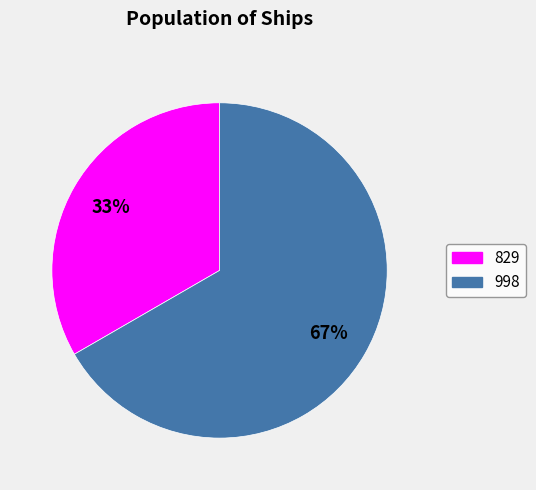

Which category has the smallest portion of the pie?

829